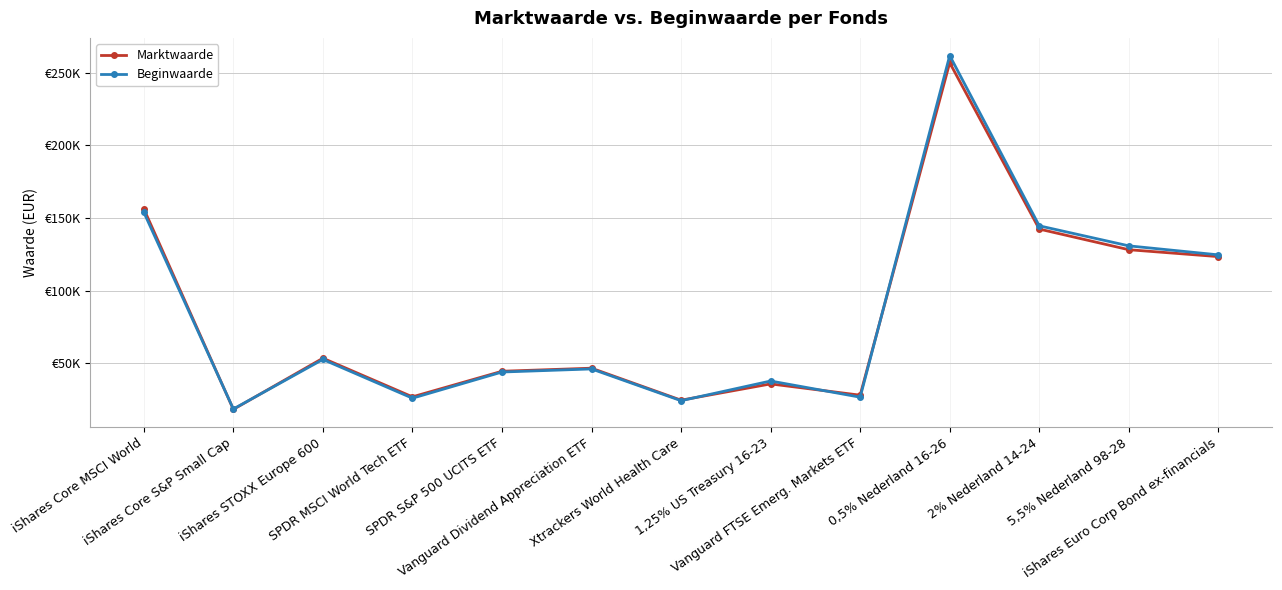

What is the total value across all series at Vanguard Dividend Appreciation ETF?

92903